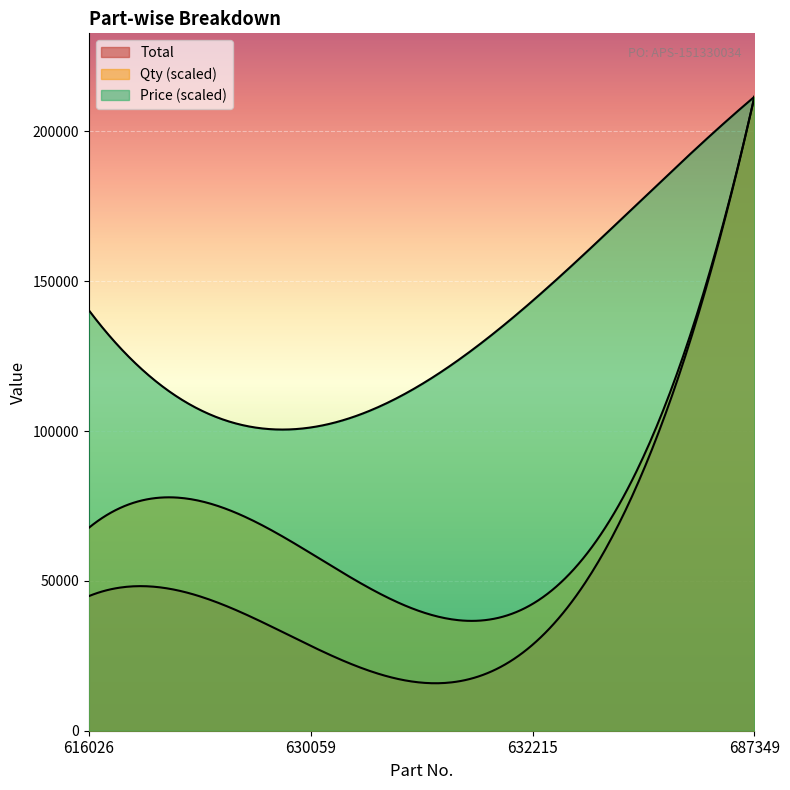

Reading right to left, list all the values displayed in this chart.

Total: 687349=211575	632215=28690	630059=28336	616026=44912
Qty: 687349=25	632215=5	630059=7	616026=8
Price: 687349=8463	632215=5738	630059=4048	616026=5614